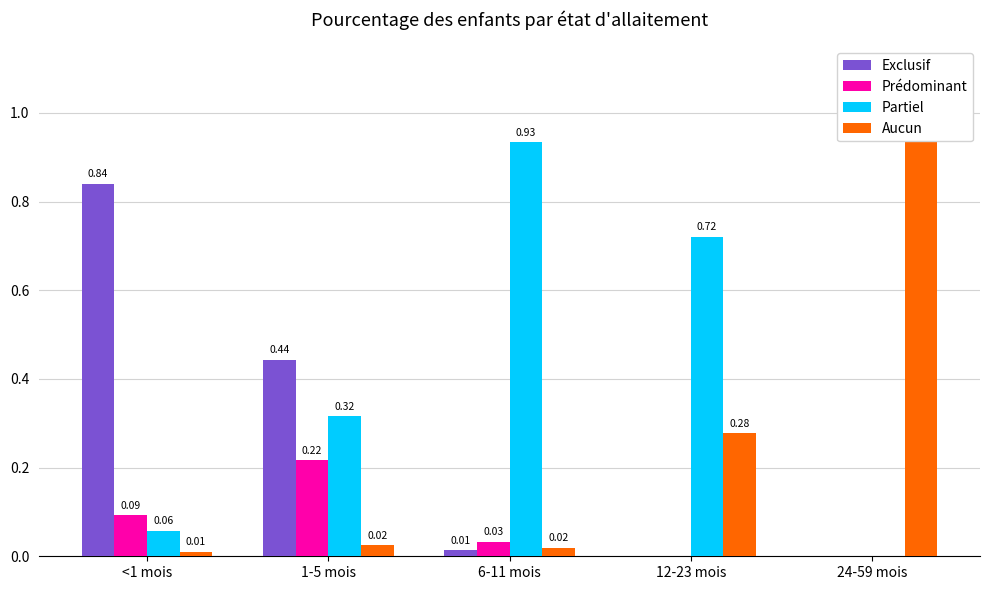

At how many categories does at least one series exceed 0?

5